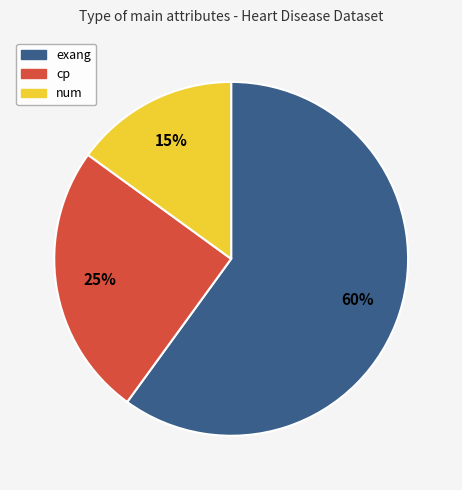

What is the majority slice?

exang